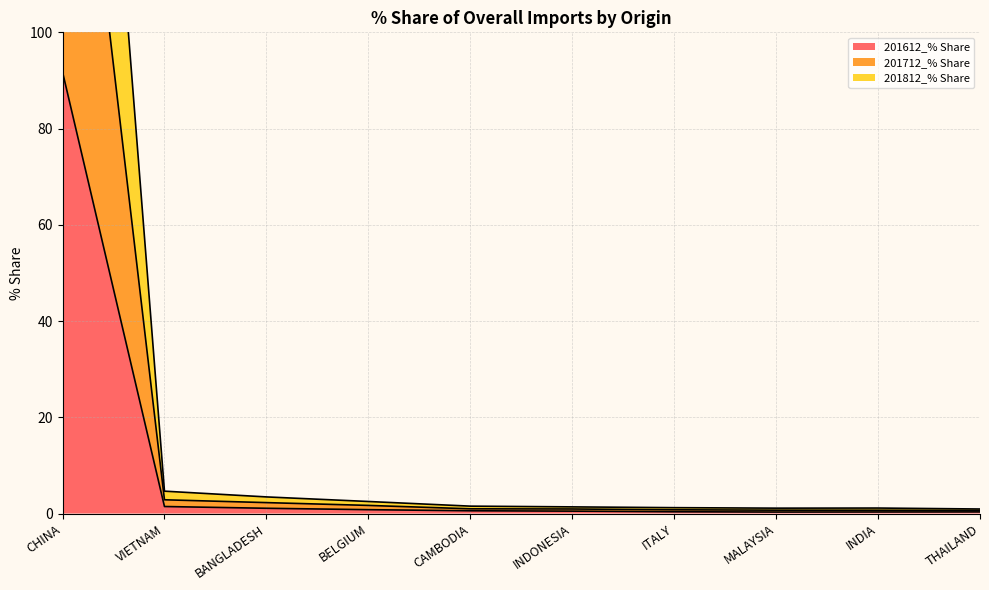

What is the value of the 201812_% Share point at the 3rd from the left?

3.5